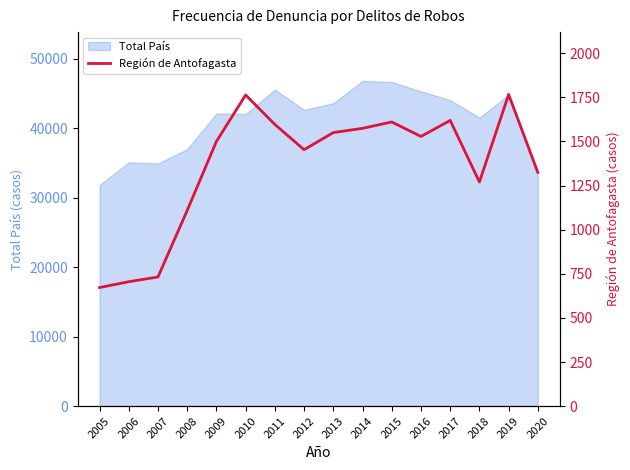

The Total País series shows 81739 at 2014. True or false?

False